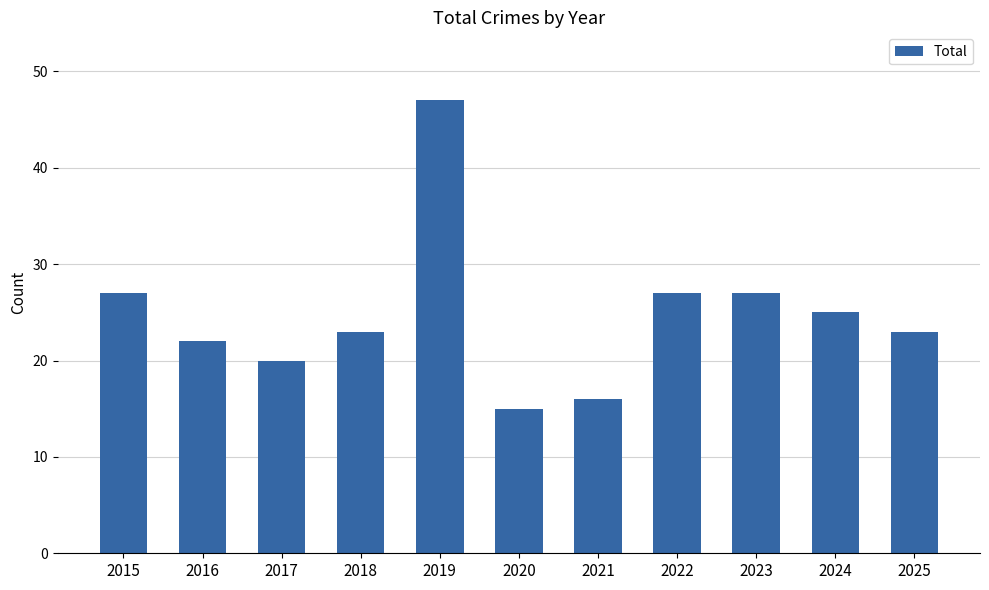

What is the value of the 6th bar from the left?

15